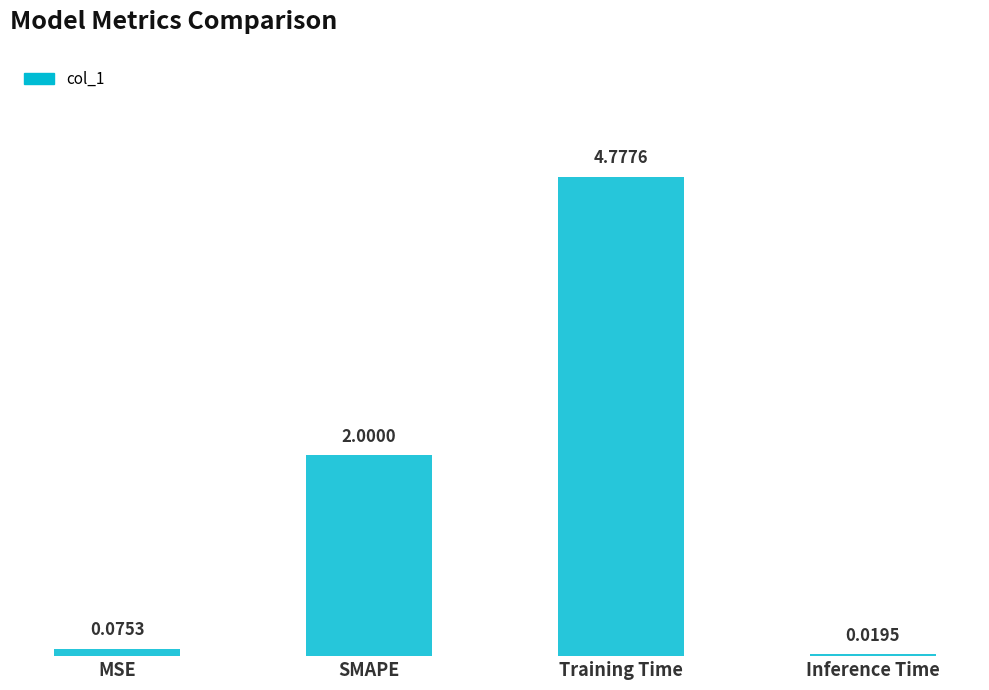

Which category has the lowest value across all series?

Inference Time